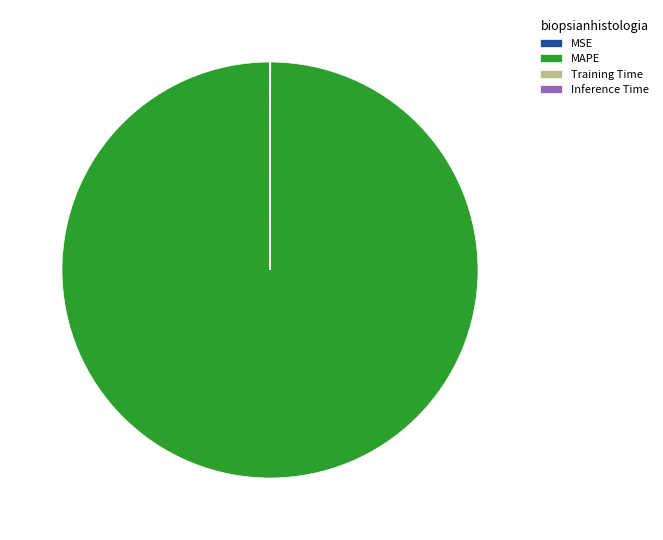

True or false: MAPE accounts for 100% of the total.

True